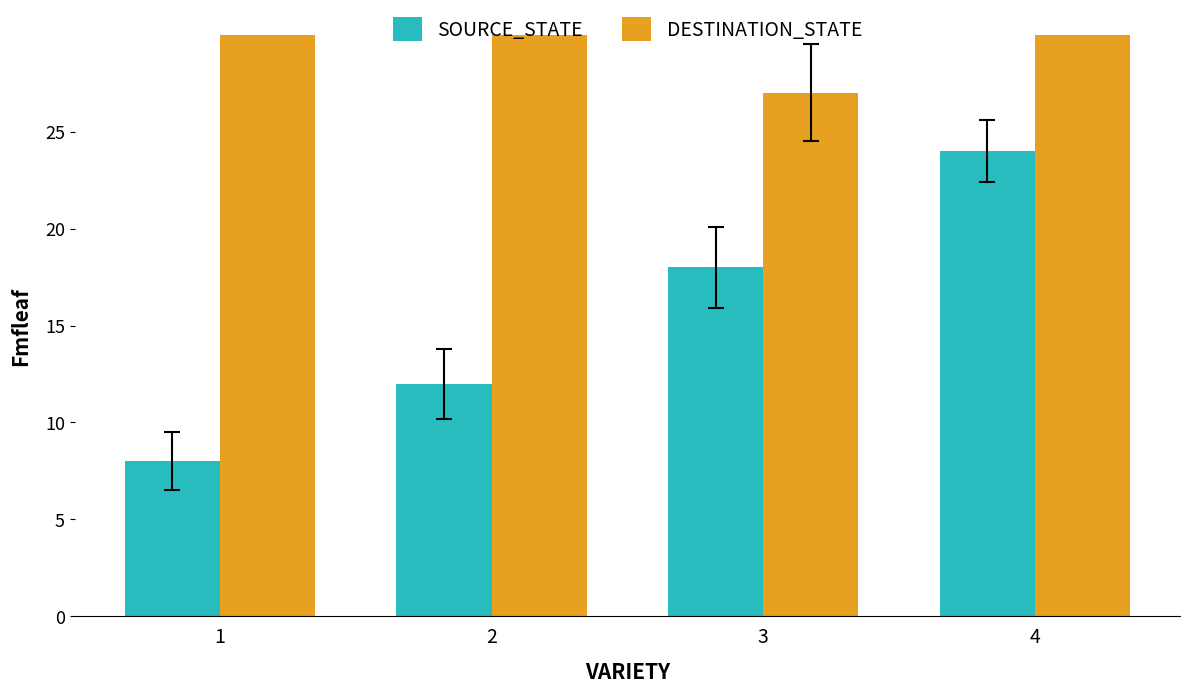

How many values in the source_state series are below 18?

2